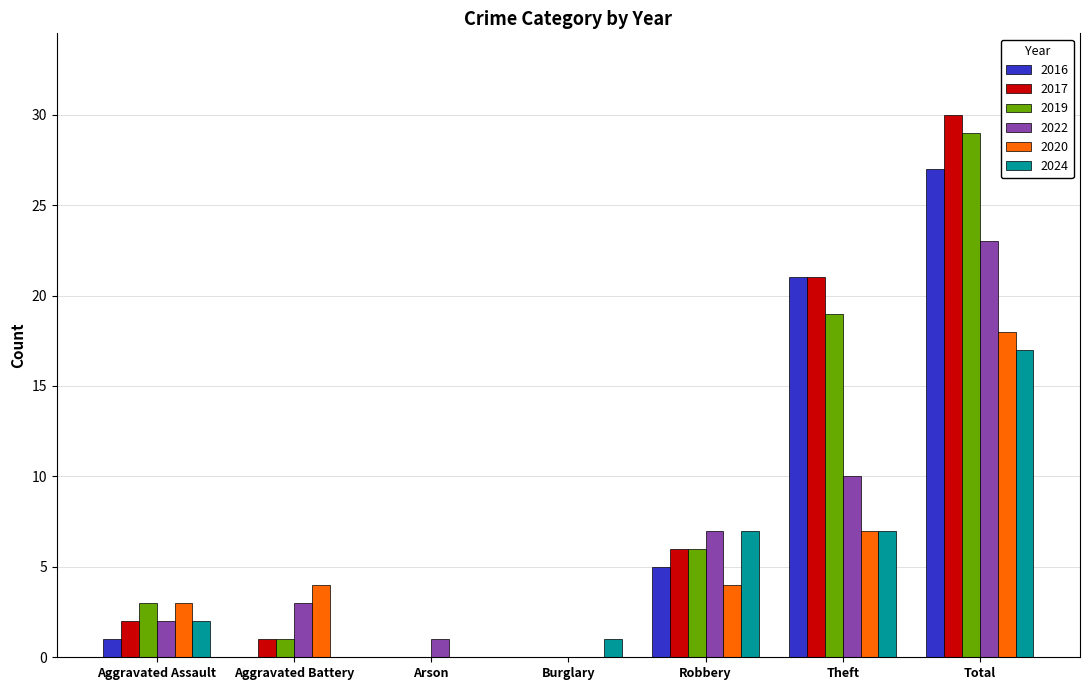

How many data points does each series have?

7